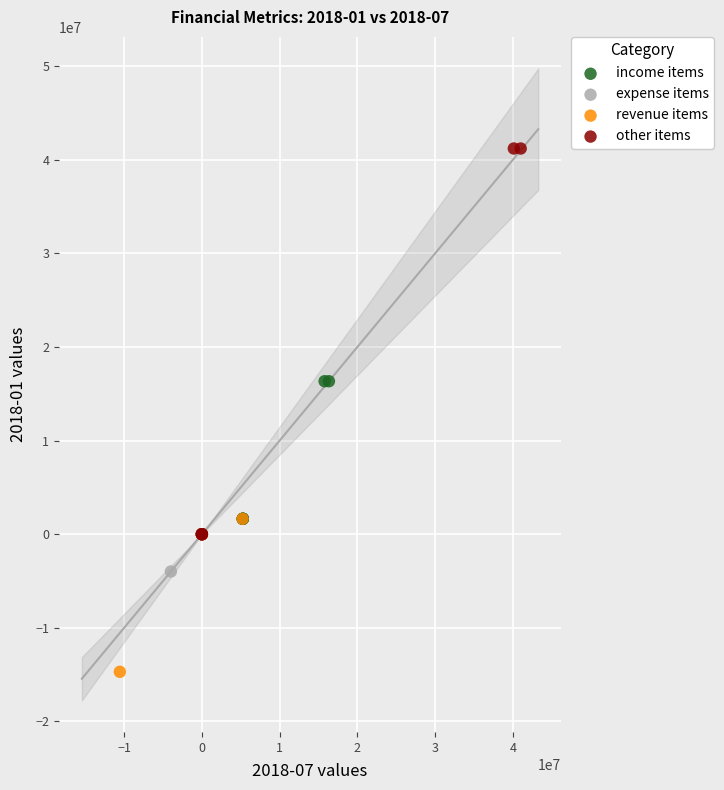

Which series contains the lowest Y value?

revenue items